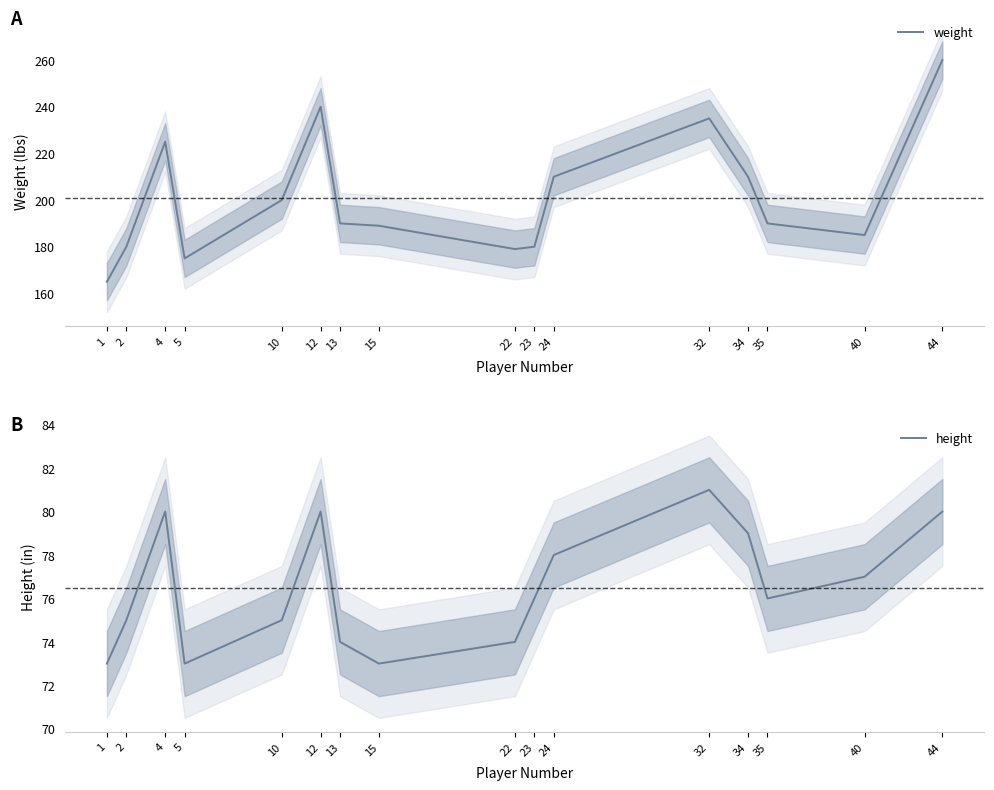

True or false: height and weight cross at least once.

False